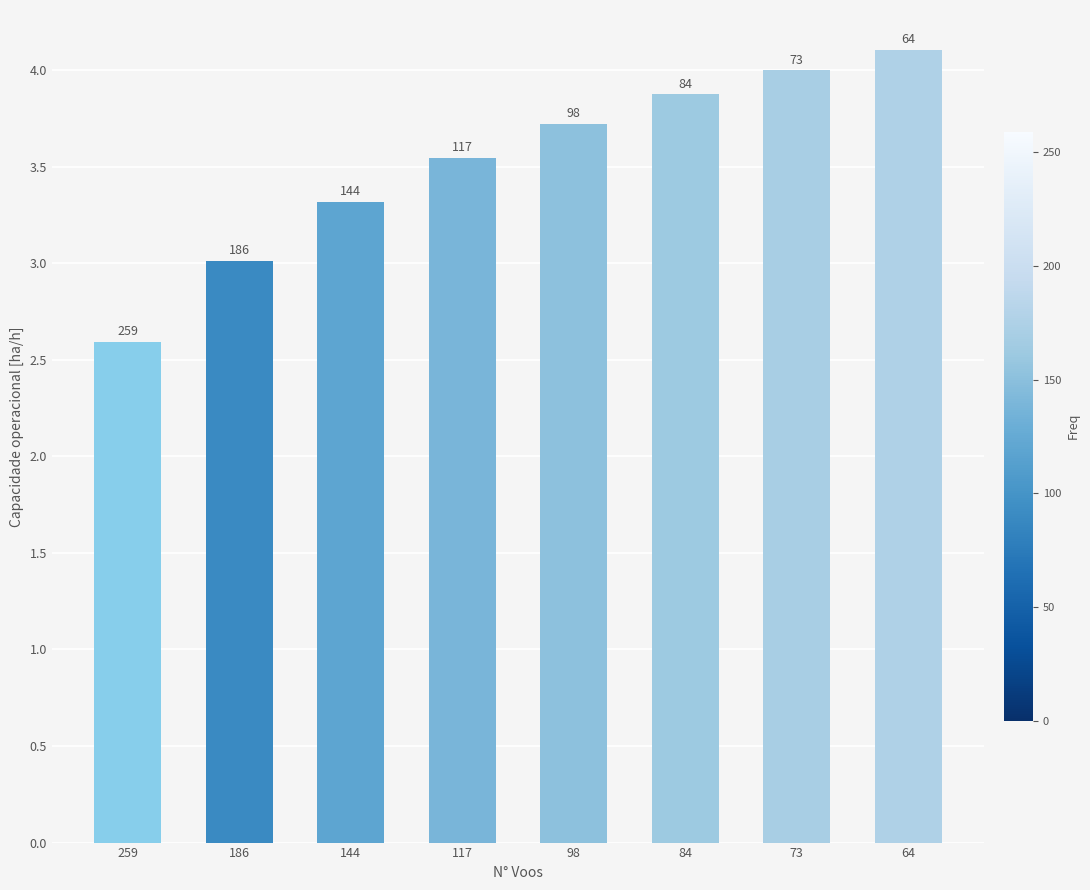

What is the average value?

3.5